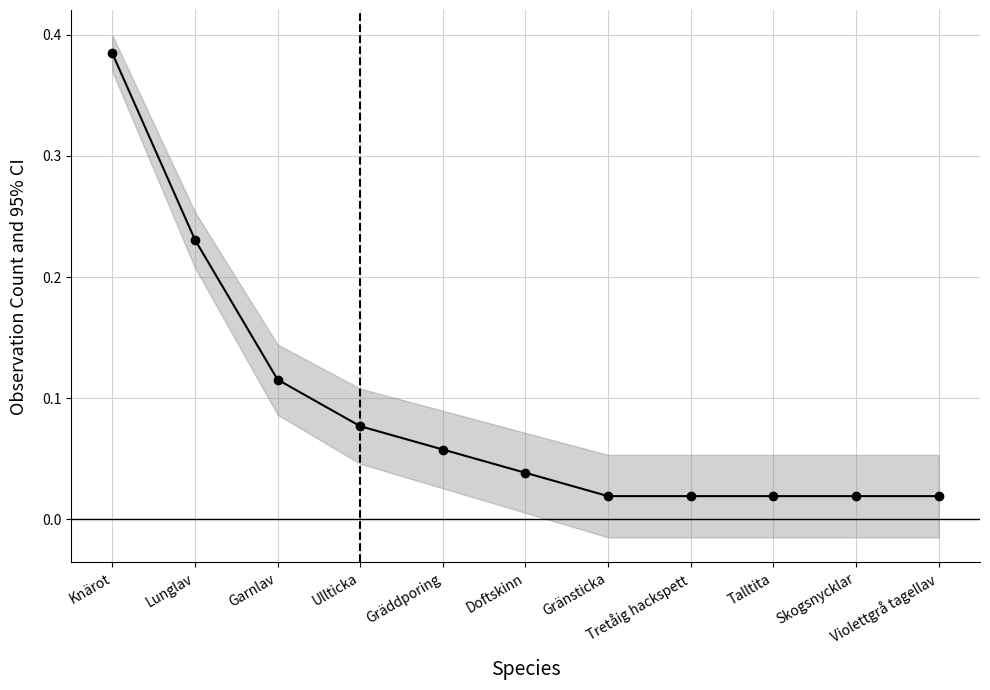

The value at Ullticka is 0.1. True or false?

True